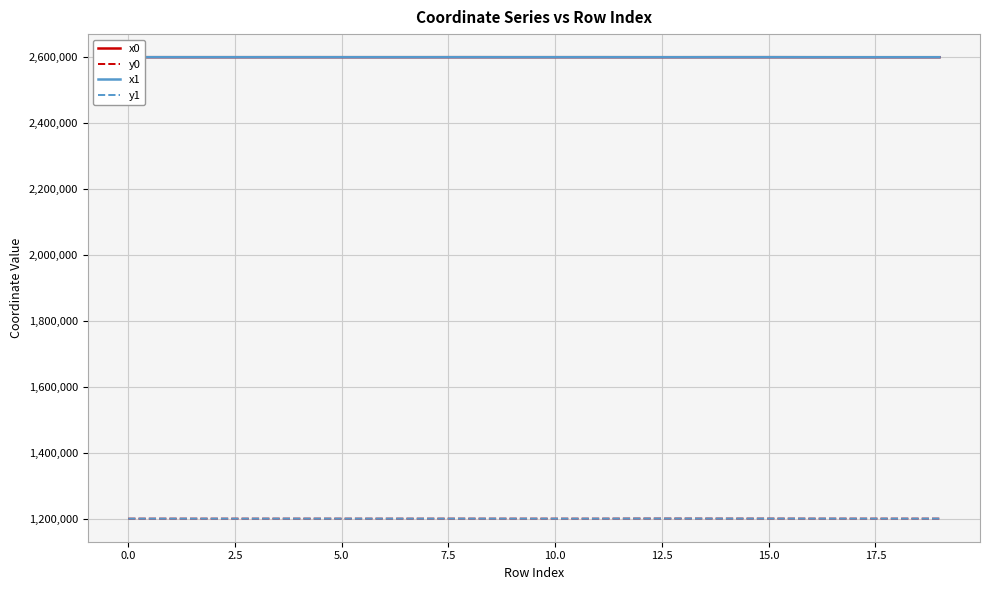

How many series are shown in this chart?

4